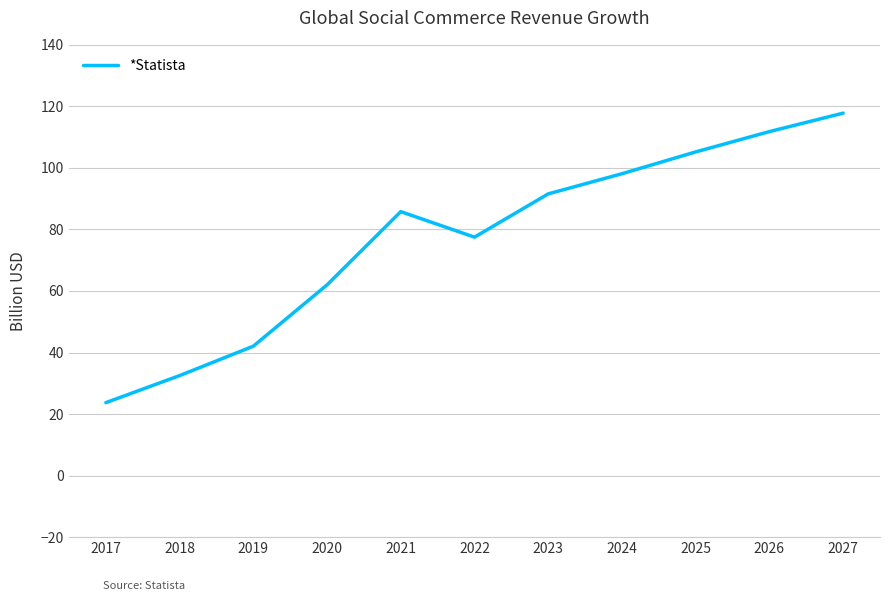

How many values are below 85?

5